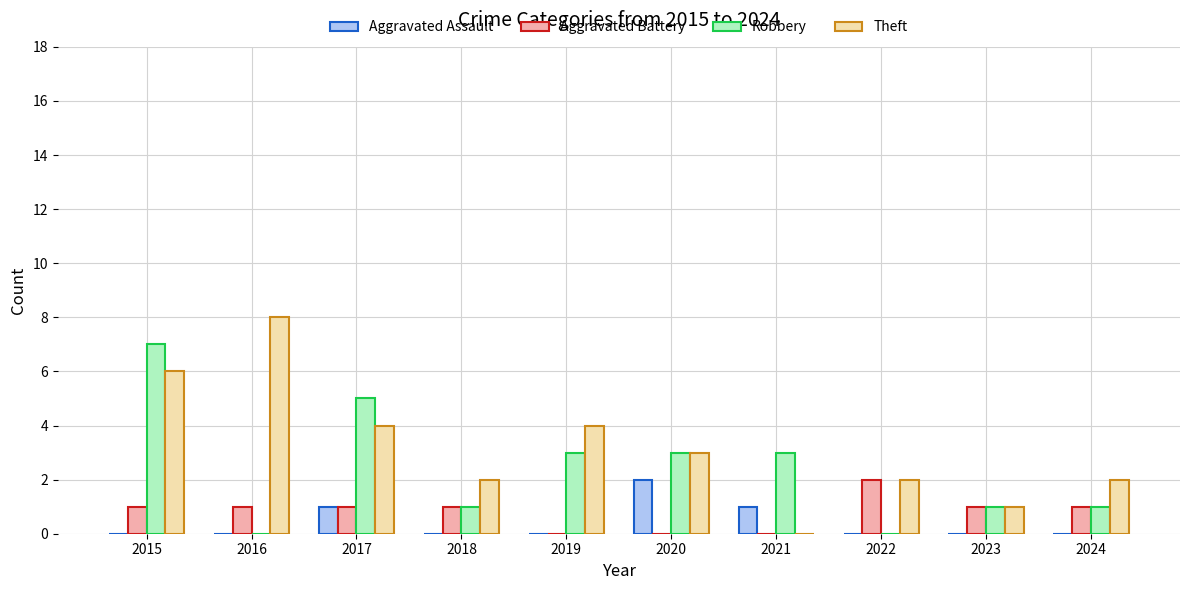

Reading left to right, what are all the values shown in this chart?

Aggravated Assault: 0	0	1	0	0	2	1	0	0	0
Aggravated Battery: 1	1	1	1	0	0	0	2	1	1
Robbery: 7	0	5	1	3	3	3	0	1	1
Theft: 6	8	4	2	4	3	0	2	1	2